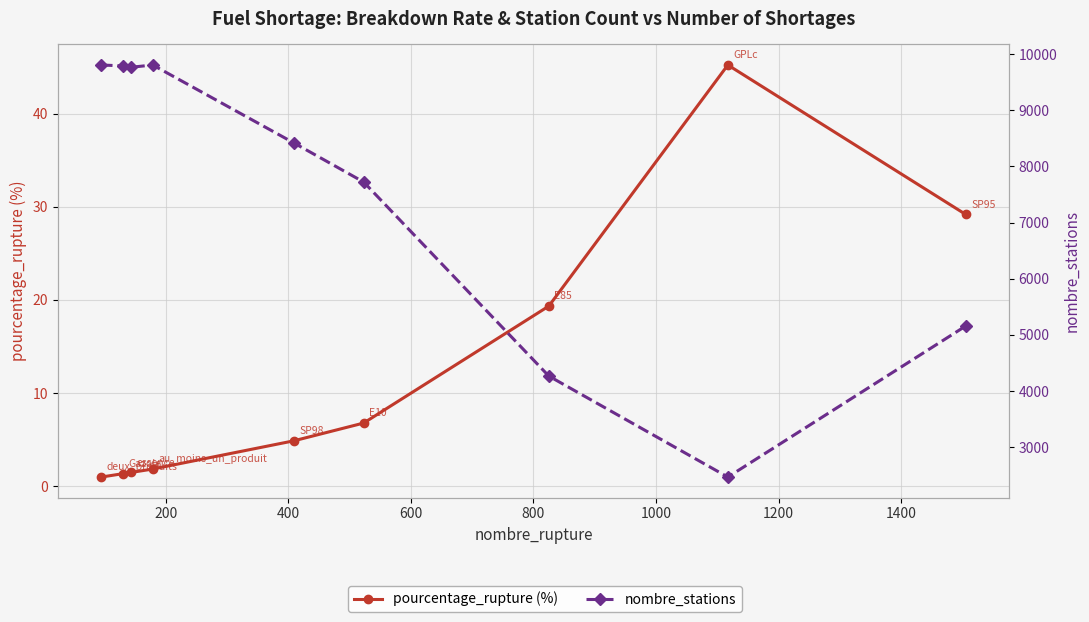

What is the value of the pourcentage_rupture (%) point at the 8th from the left?

45.2